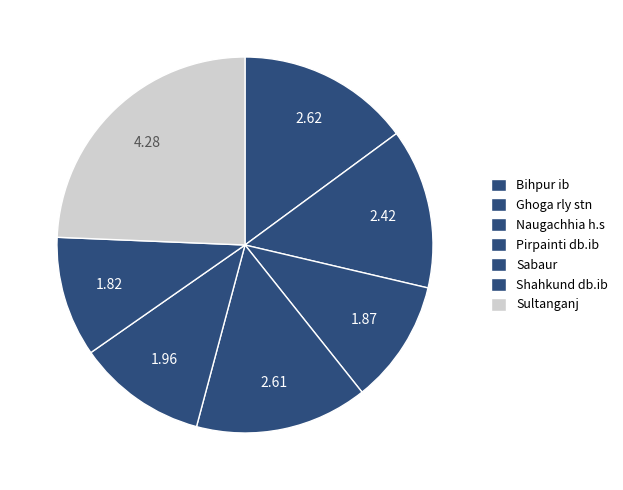

To the nearest percent, what is the difference between the largest and smallest slice percentages?

14%